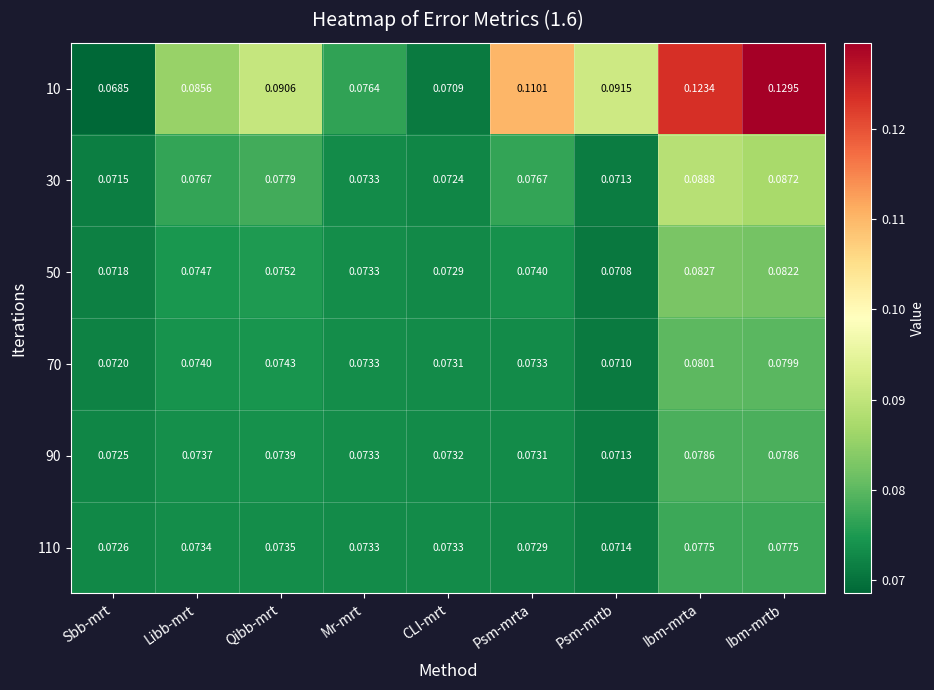

Which category has the highest value across all series?

Ibm-mrtb